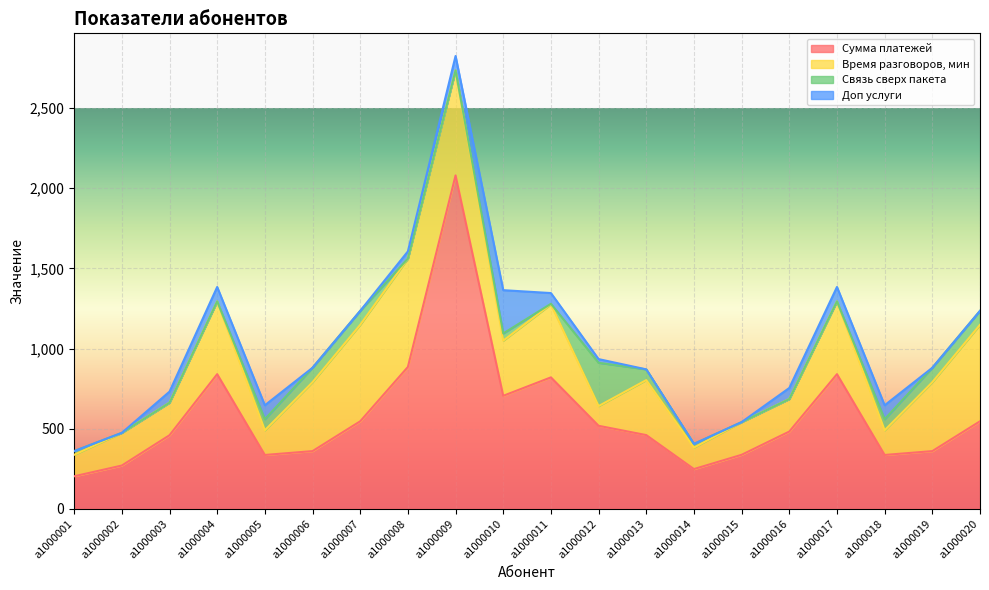

Which series ends up on top after the final intersection of Время разговоров, мин and Связь сверх пакета?

Время разговоров, мин